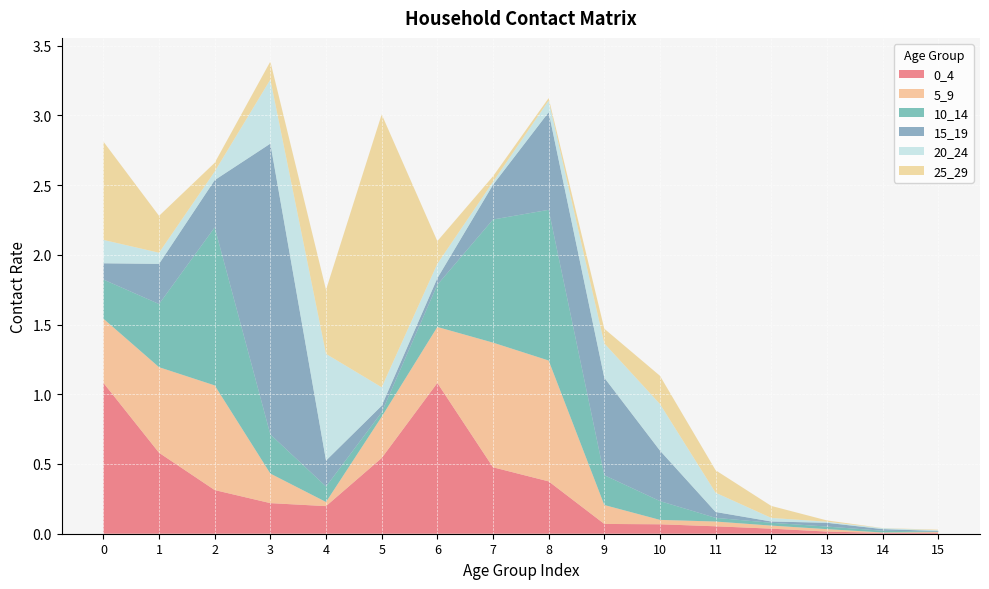

Reading right to left, list all the values displayed in this chart.

0_4: 0.0	0.0	0.0	0.0	0.1	0.1	0.1	0.4	0.5	1.1	0.5	0.2	0.2	0.3	0.6	1.1
5_9: 0.0	0.0	0.0	0.0	0.0	0.0	0.1	0.9	0.9	0.4	0.3	0.0	0.2	0.8	0.6	0.5
10_14: 0.0	0.0	0.0	0.0	0.0	0.1	0.2	1.1	0.9	0.3	0.0	0.1	0.3	1.1	0.5	0.3
15_19: 0.0	0.0	0.0	0.0	0.0	0.4	0.7	0.7	0.2	0.0	0.0	0.2	2.1	0.3	0.3	0.1
20_24: 0.0	0.0	0.0	0.0	0.1	0.3	0.2	0.1	0.0	0.1	0.1	0.8	0.5	0.1	0.1	0.2
25_29: 0.0	0.0	0.0	0.1	0.2	0.2	0.1	0.0	0.0	0.2	2.0	0.5	0.1	0.1	0.3	0.7